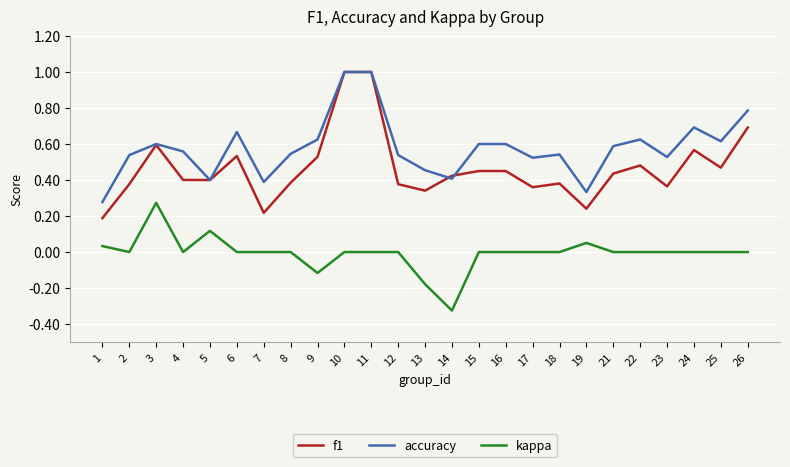

At which category does kappa reach its first local peak?

3